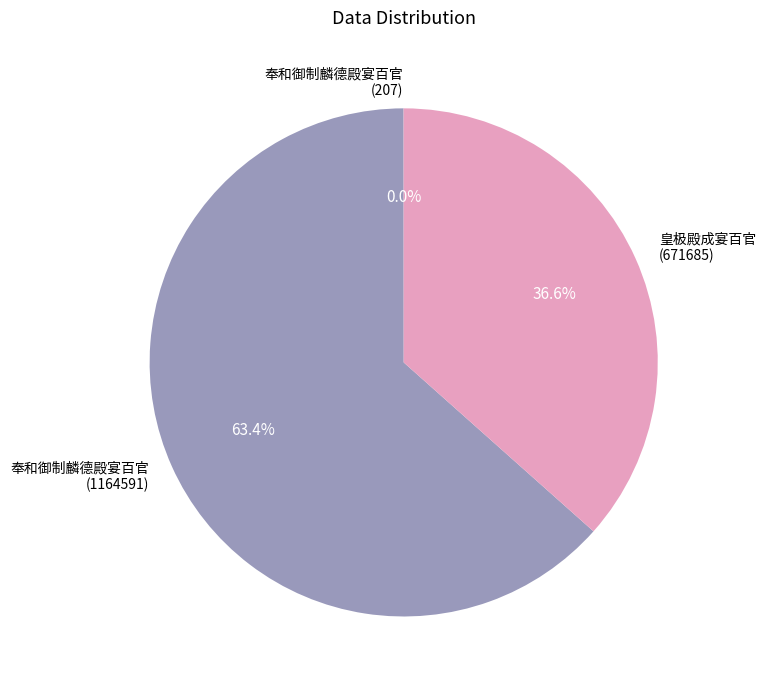

Which category has the biggest portion of the pie?

奉和御制麟德殿宴百官 (1164591)